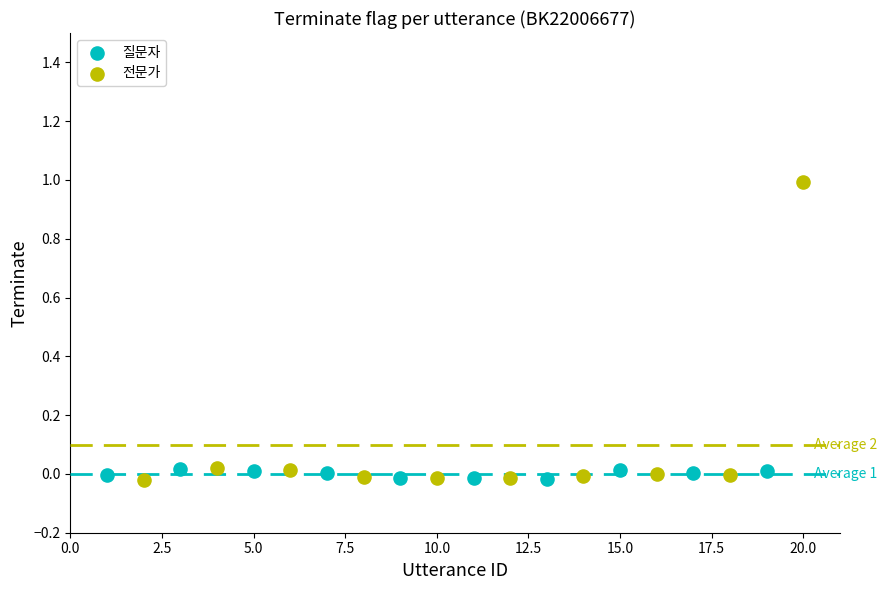

Which series has the widest spread of Y values?

전문가